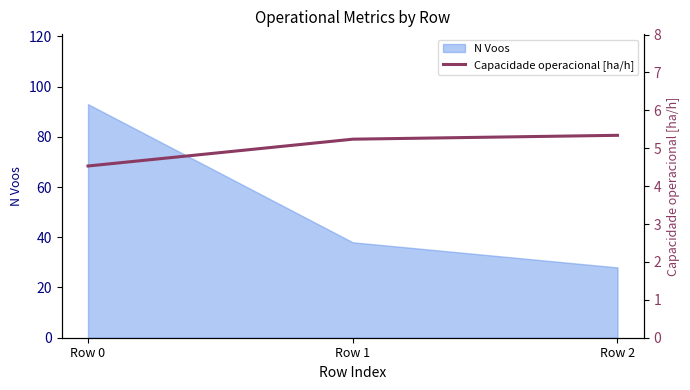

How many lines are shown in the chart?

1